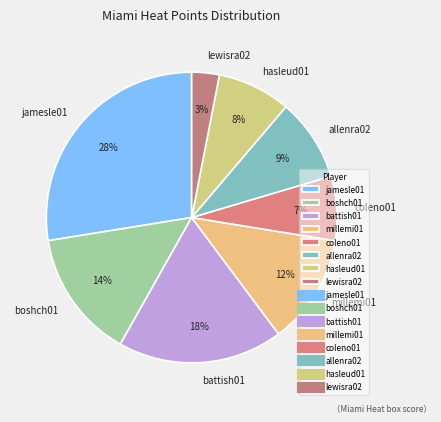

Which category has the smallest portion of the pie?

lewisra02